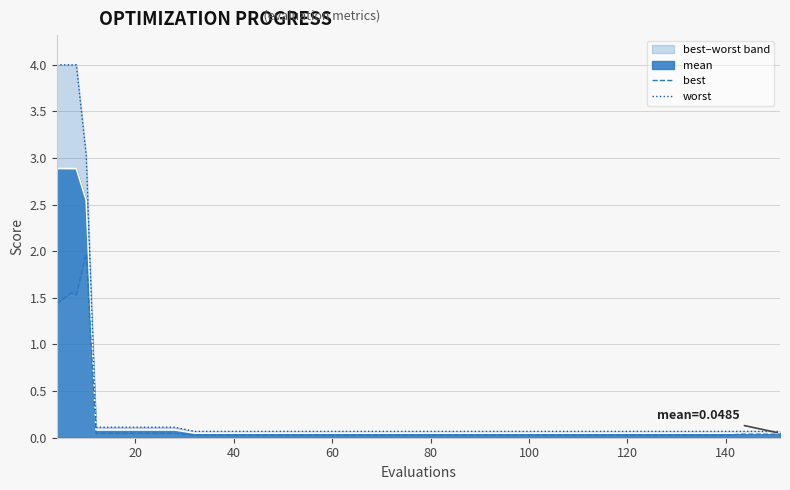

The worst series shows 0.0 at 23. True or false?

False